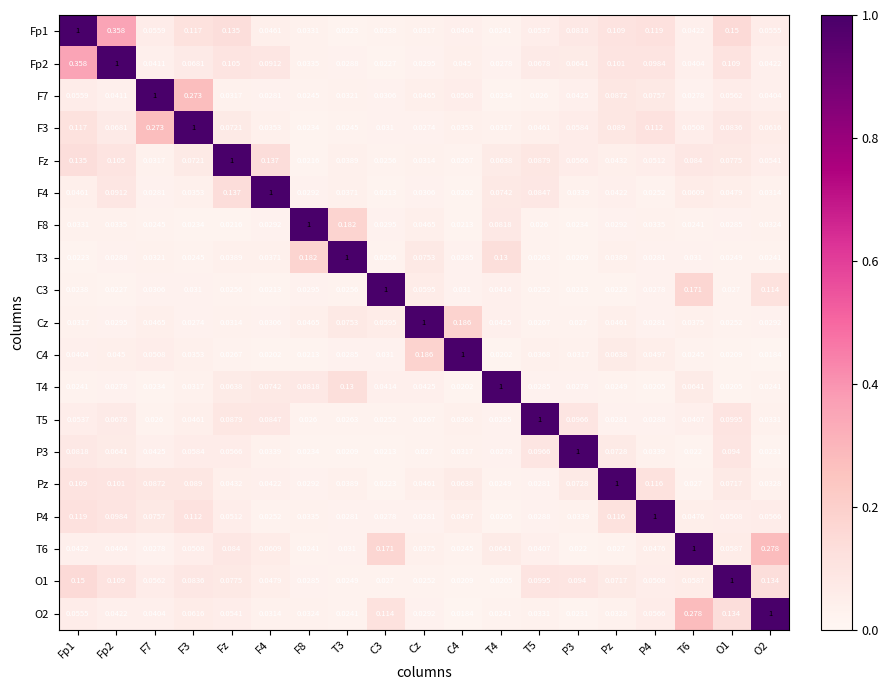

At how many categories does at least one series exceed 0?

19